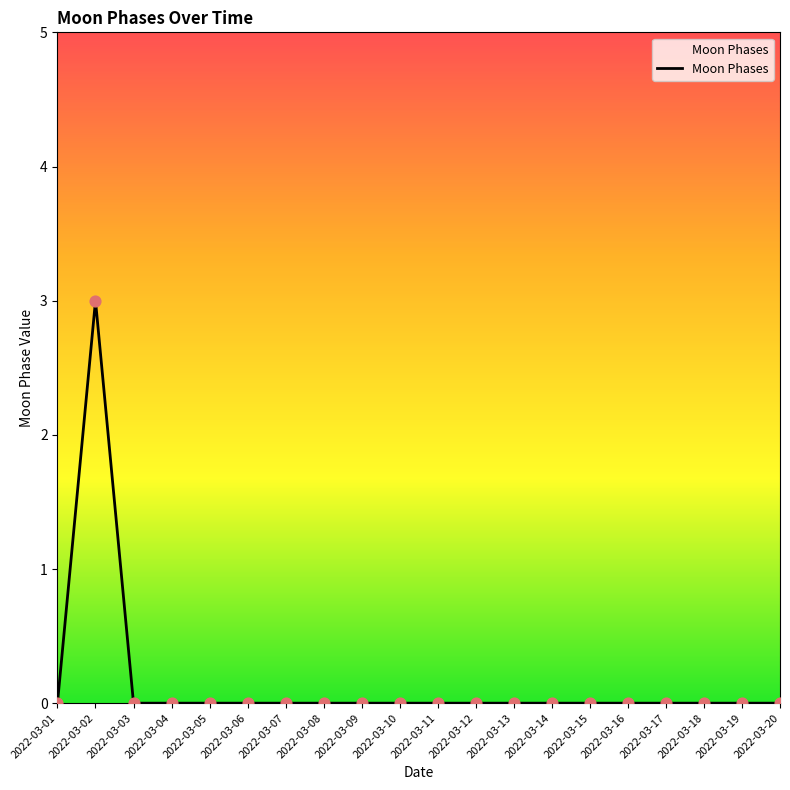

Between 2022-03-02 and 2022-03-09, which is larger?

2022-03-02